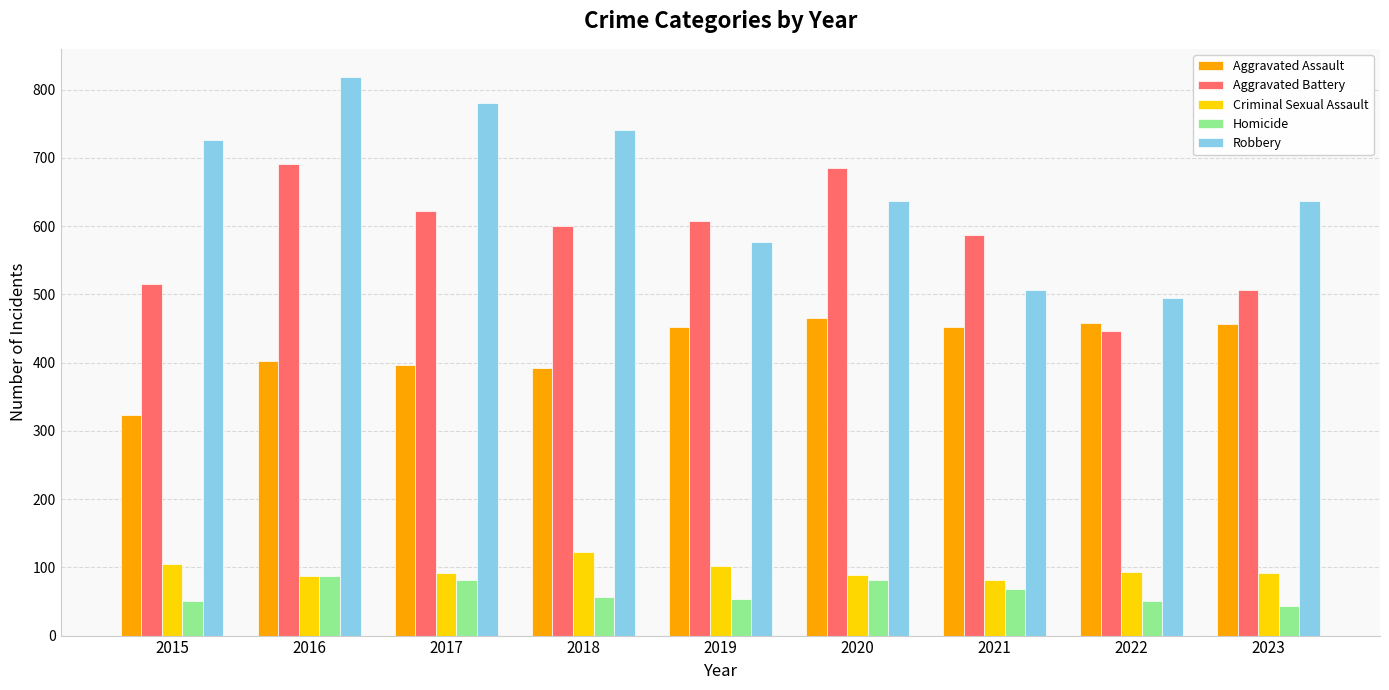

How many values in the Robbery series are below 637?

3